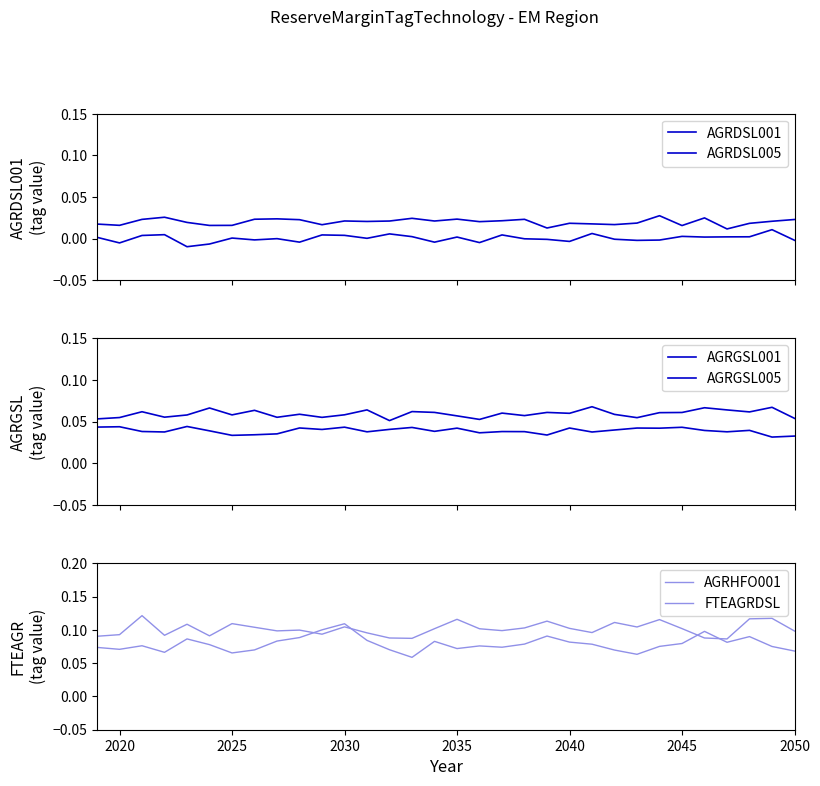

True or false: AGRGSL005 and AGRDSL001 intersect in this chart.

False